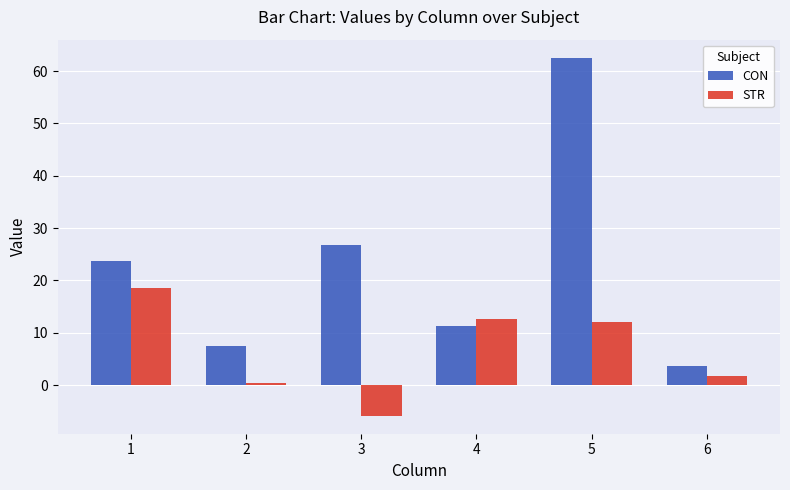

What are all the series names shown in the legend?

CON, STR